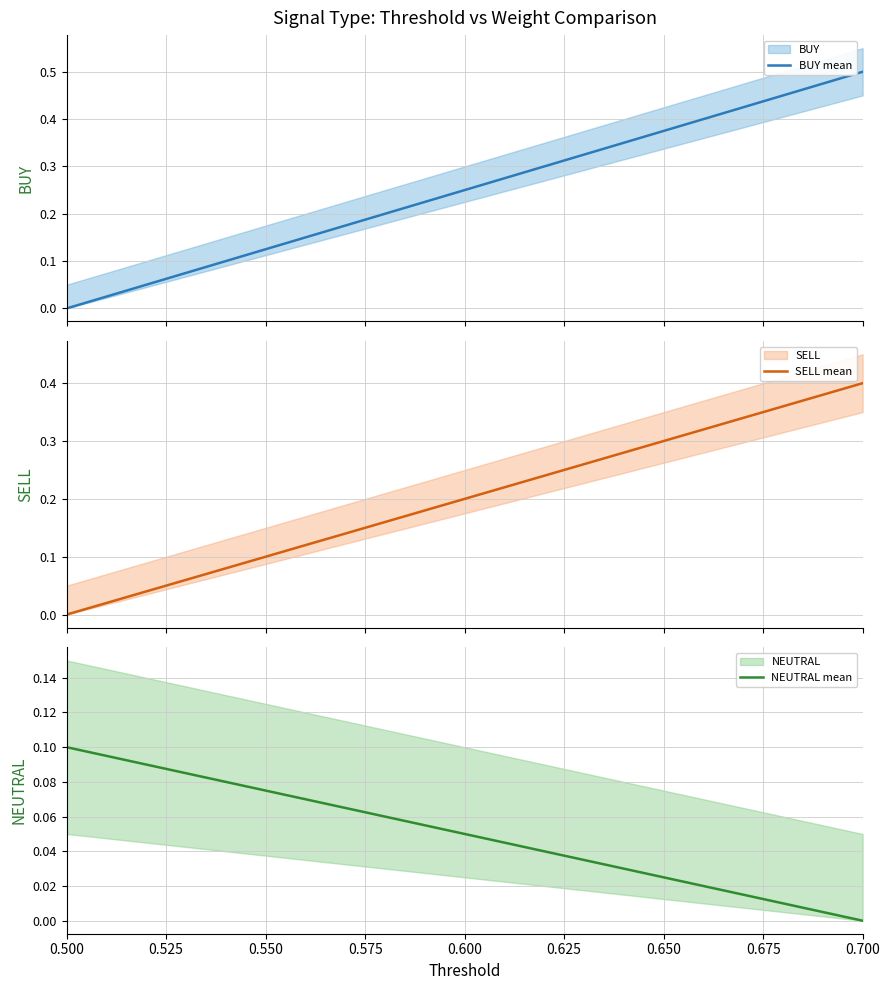

List the labels in order of NEUTRAL value, smallest first.

0.700, 0.500